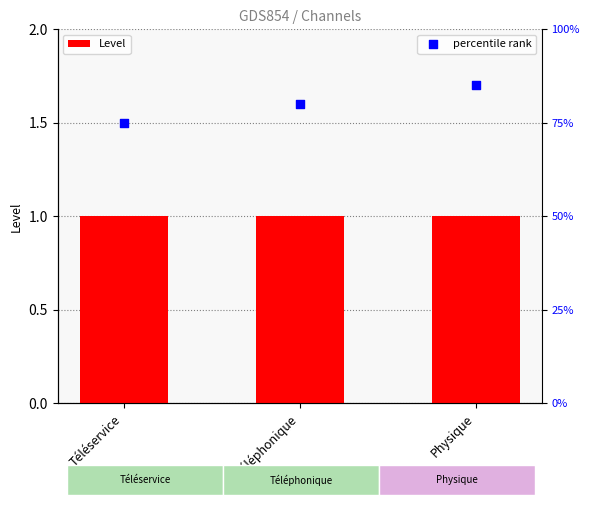

What is the total value across all series at Téléservice?

76